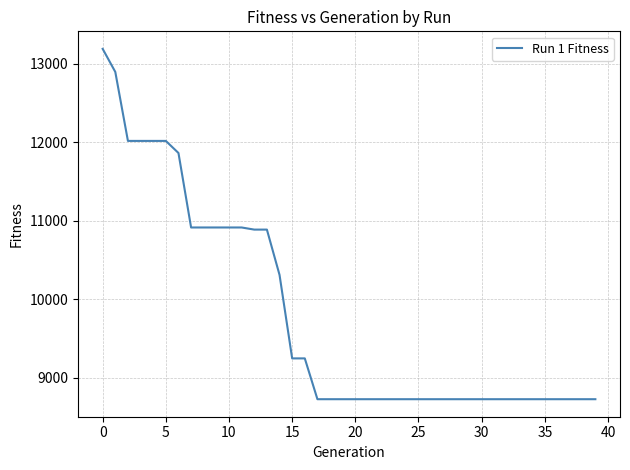

What is the average value?

9796